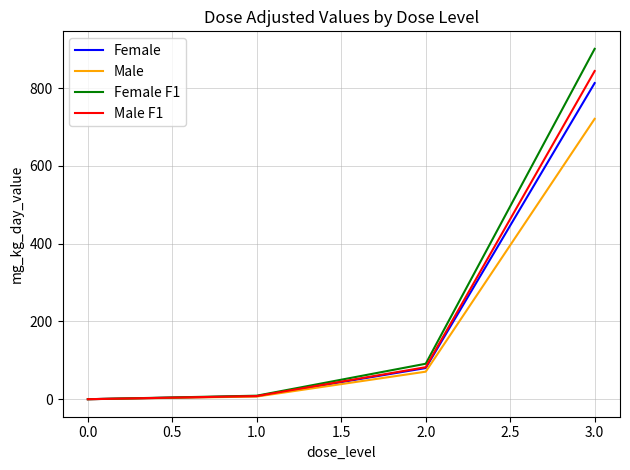

What are all the series names shown in the legend?

Female, Male, Female F1, Male F1